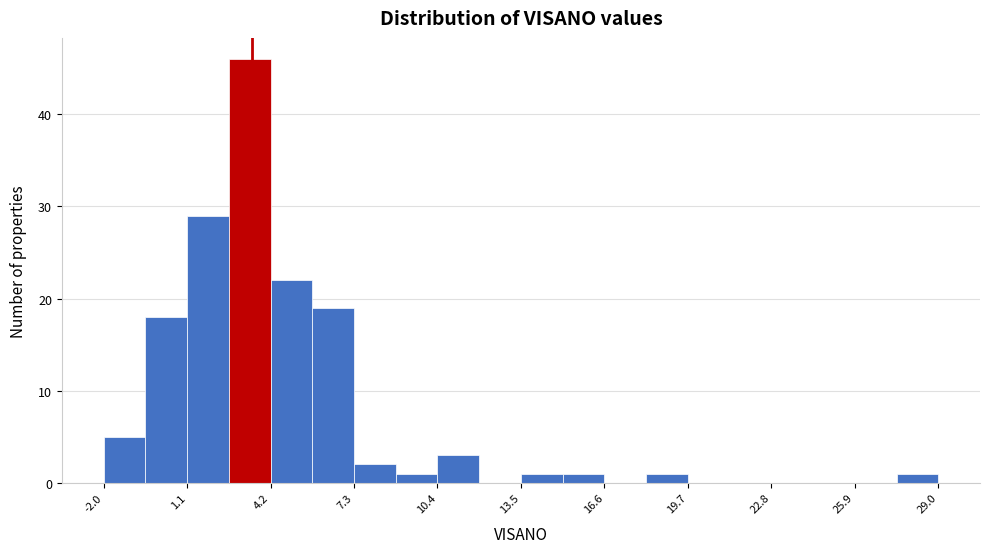

Around what value on the x-axis is the tallest bar? Give the approximate position of its centre, as read against the axis.

3.5